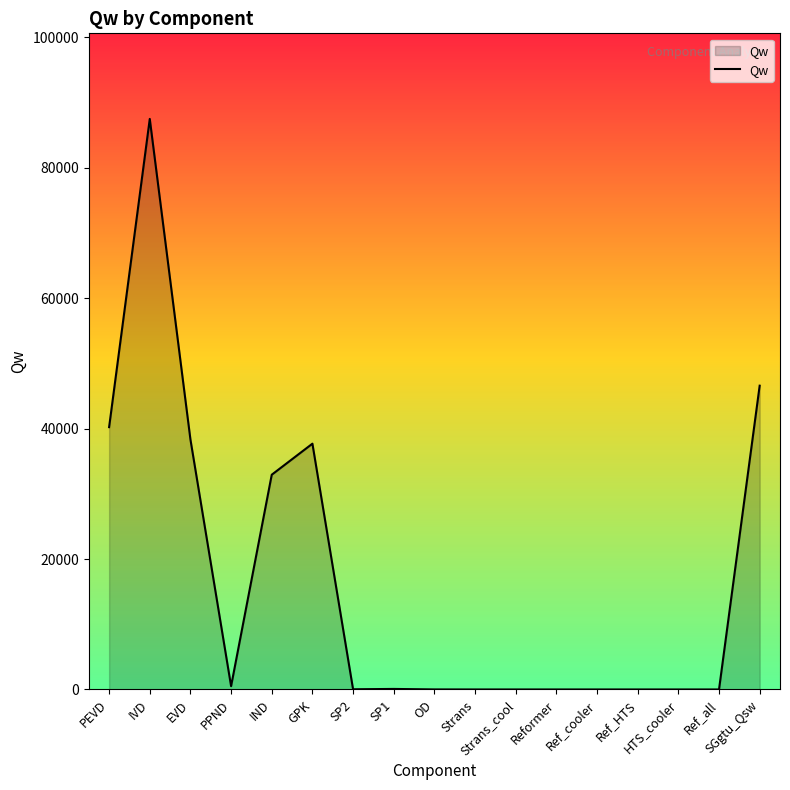

What is the difference between the maximum and minimum values?

87489.3